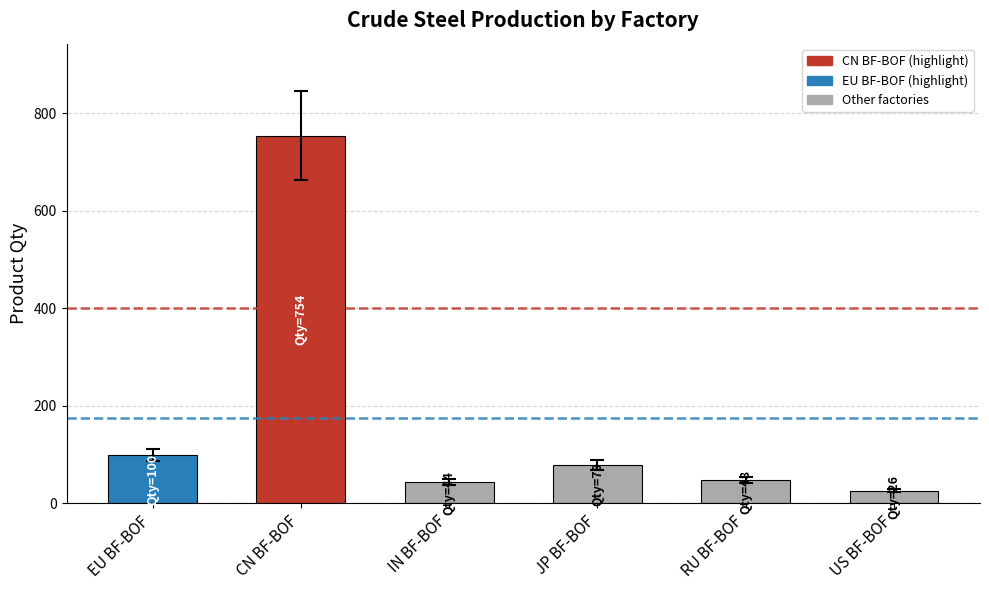

Reading right to left, extract all data points from this chart.

26	48	79	44	754	100